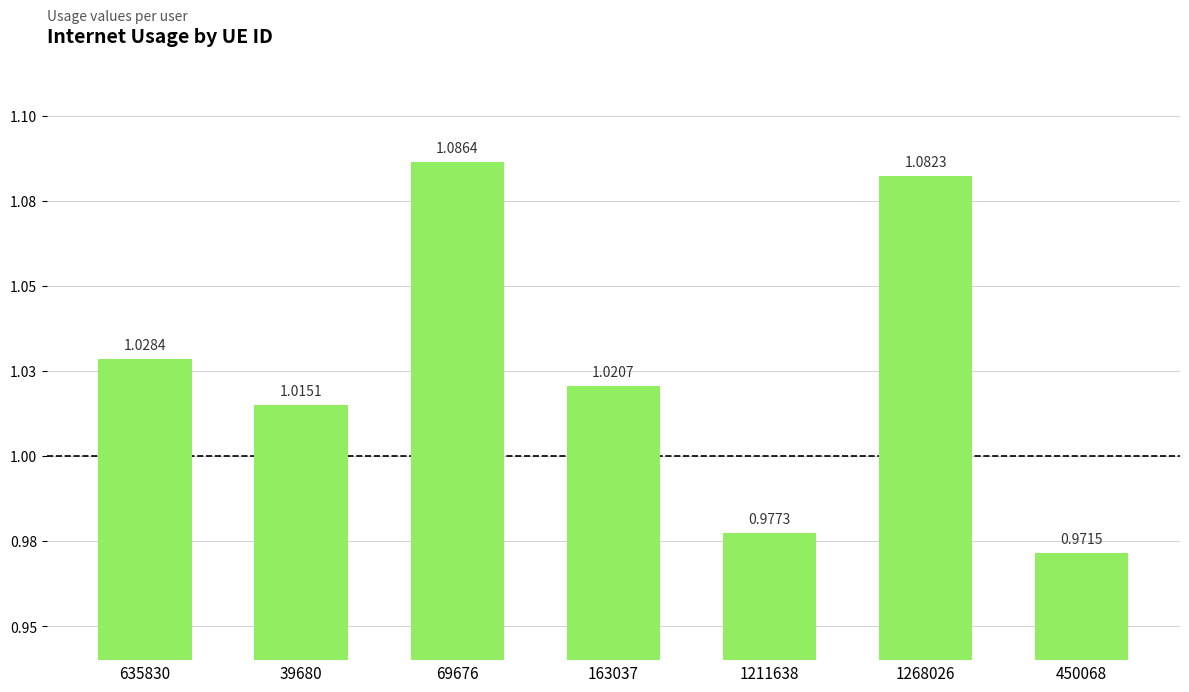

What is the ratio of the value at 1211638 to the value at 39680?

1.0